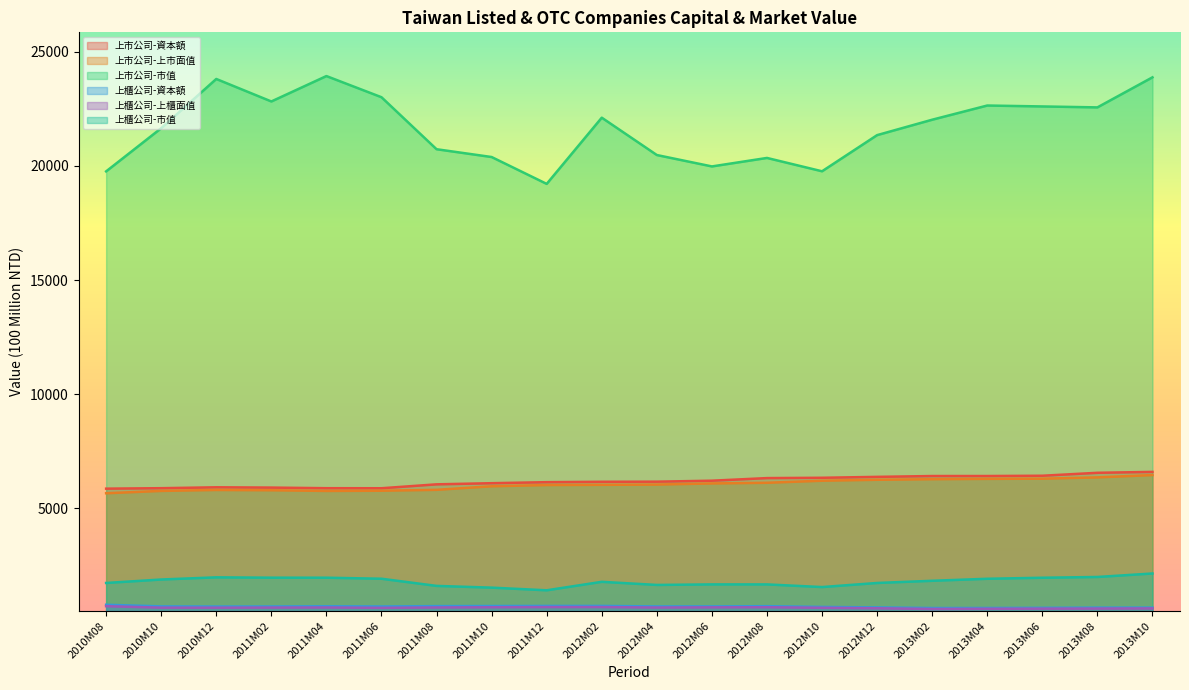

Between 2013M06 and 2012M06, which is larger?

2013M06